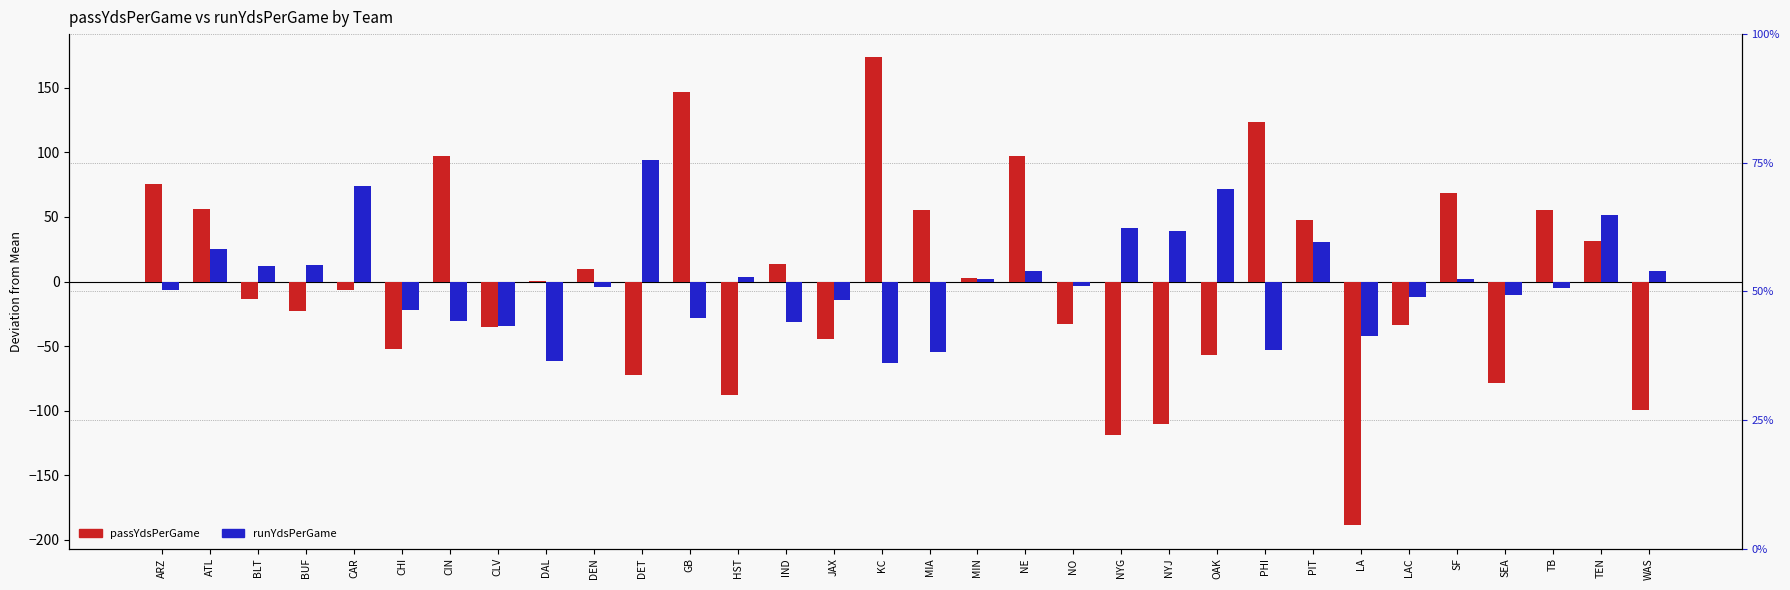

Where is passYdsPerGame nearest to the value -7?

CAR